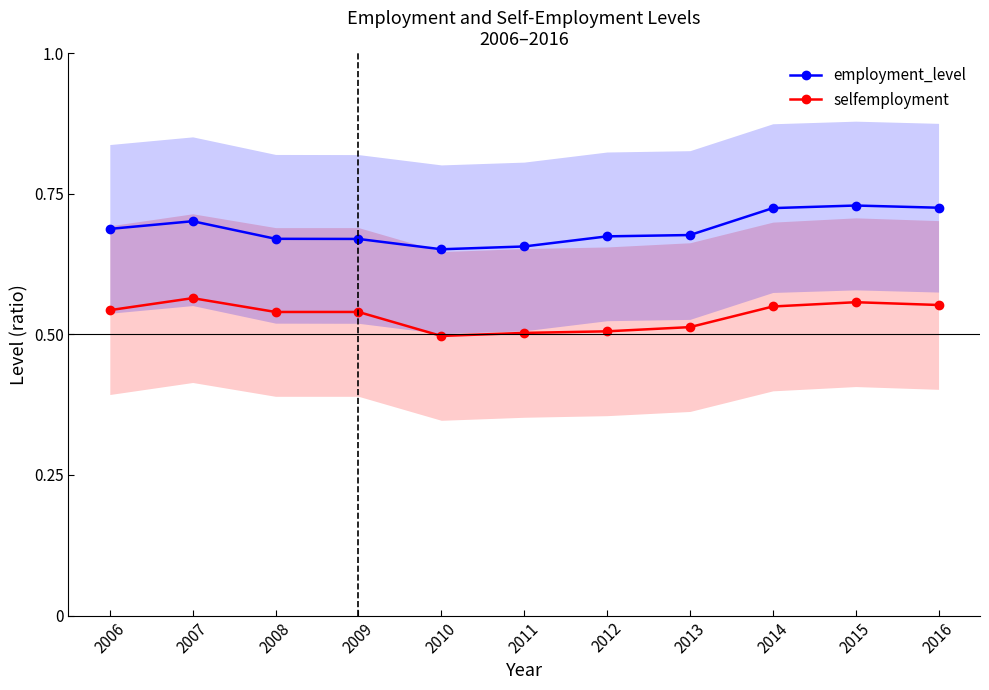

In employment_level, how many points are higher than both neighbors (excluding endpoints)?

2